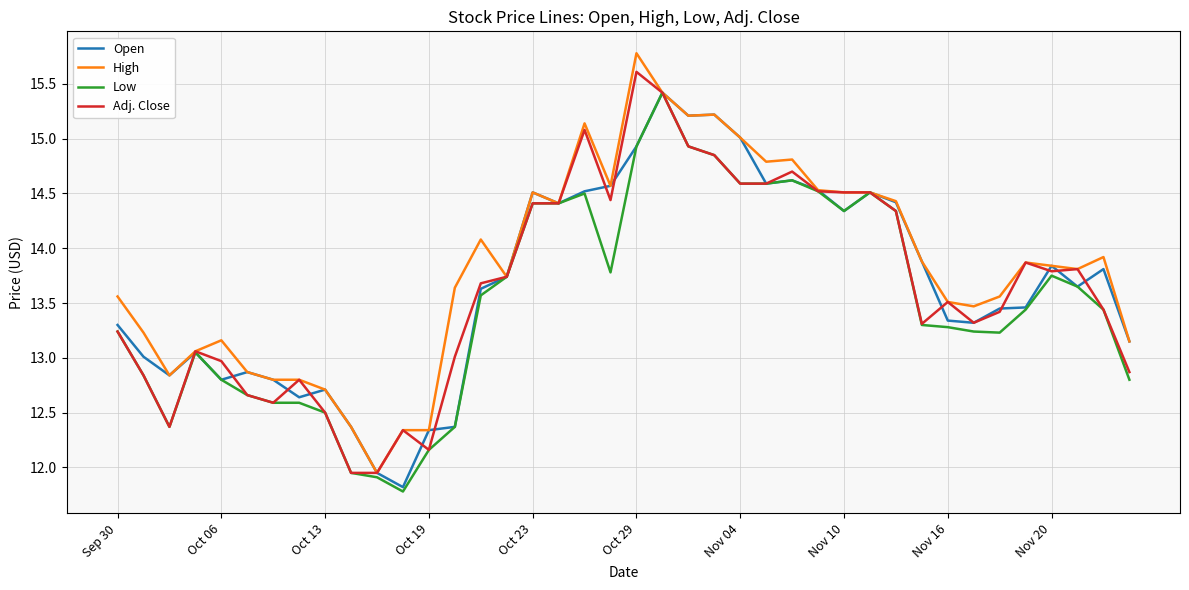

What is the greatest value displayed?

15.8